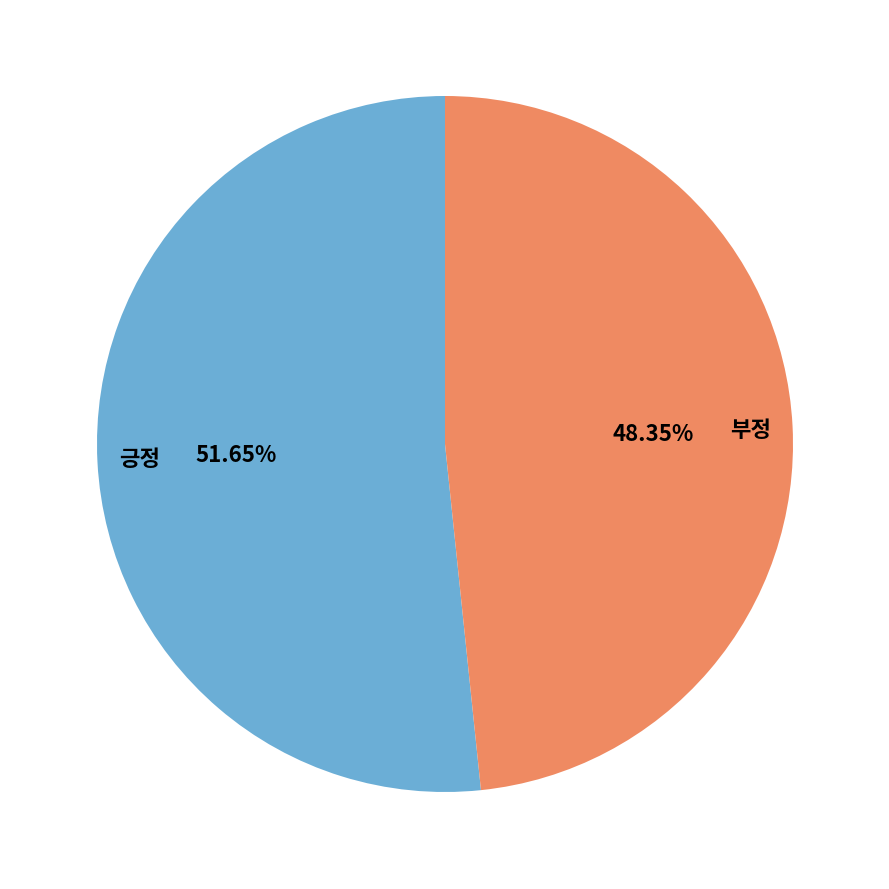

Which slice is the smallest?

부정